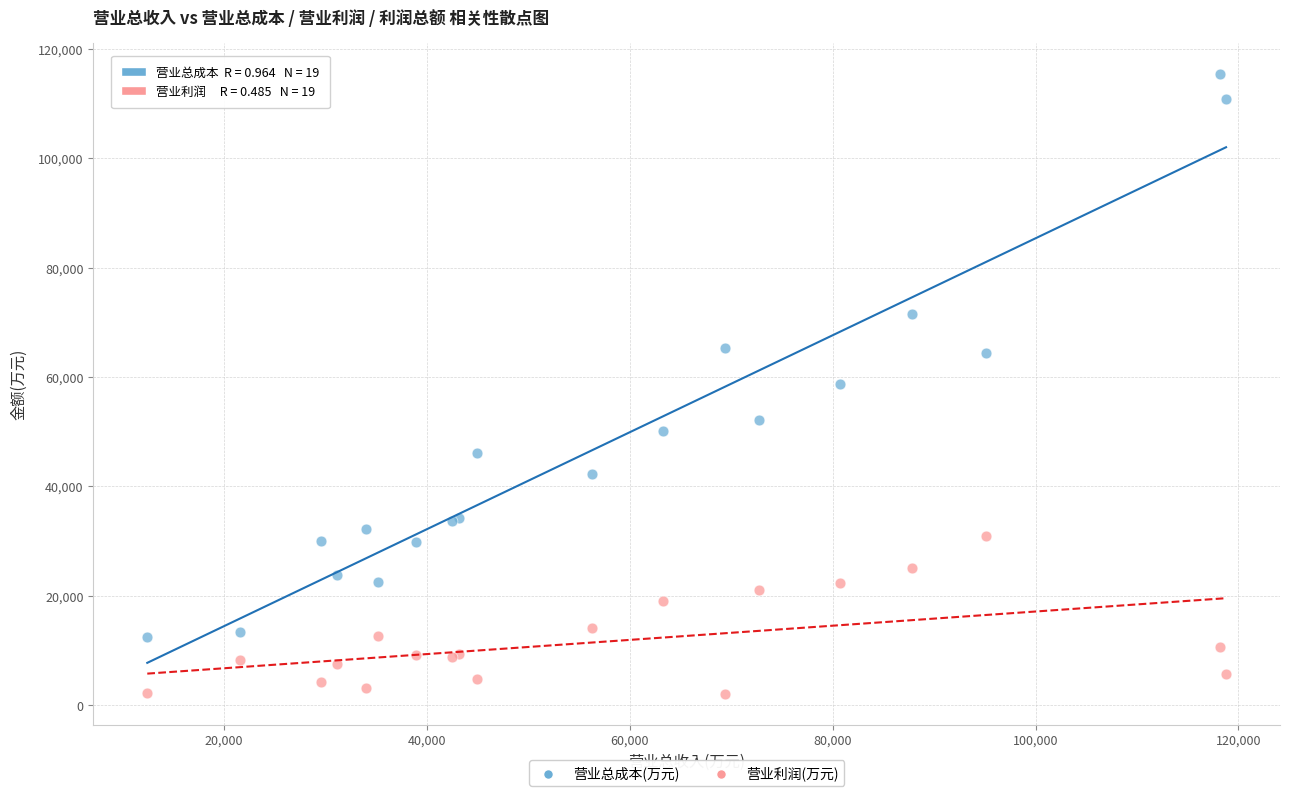

Which series has the largest Y range (max minus min)?

营业总成本(万元)